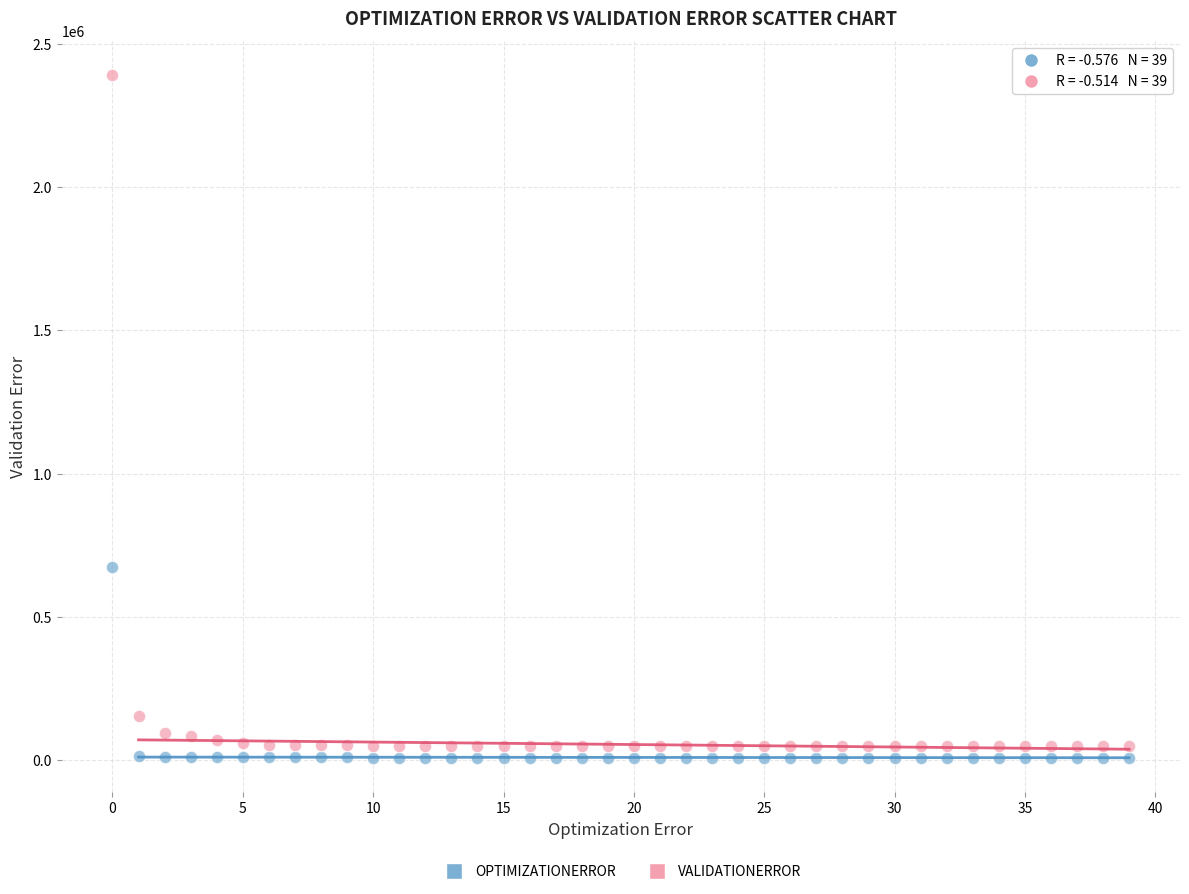

Which series has the widest spread of Y values?

VALIDATIONERROR